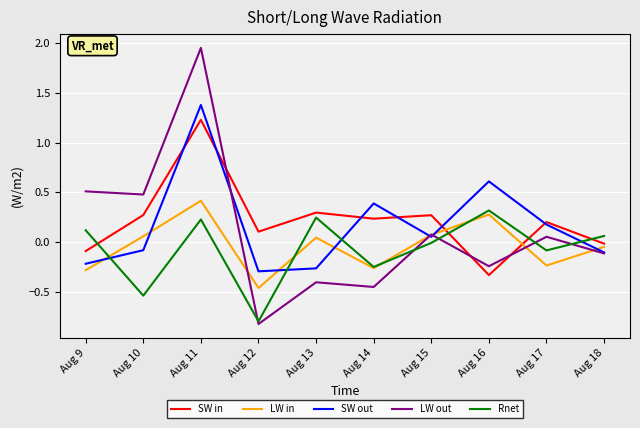

Where is Rnet nearest to the value 0?

Aug 15